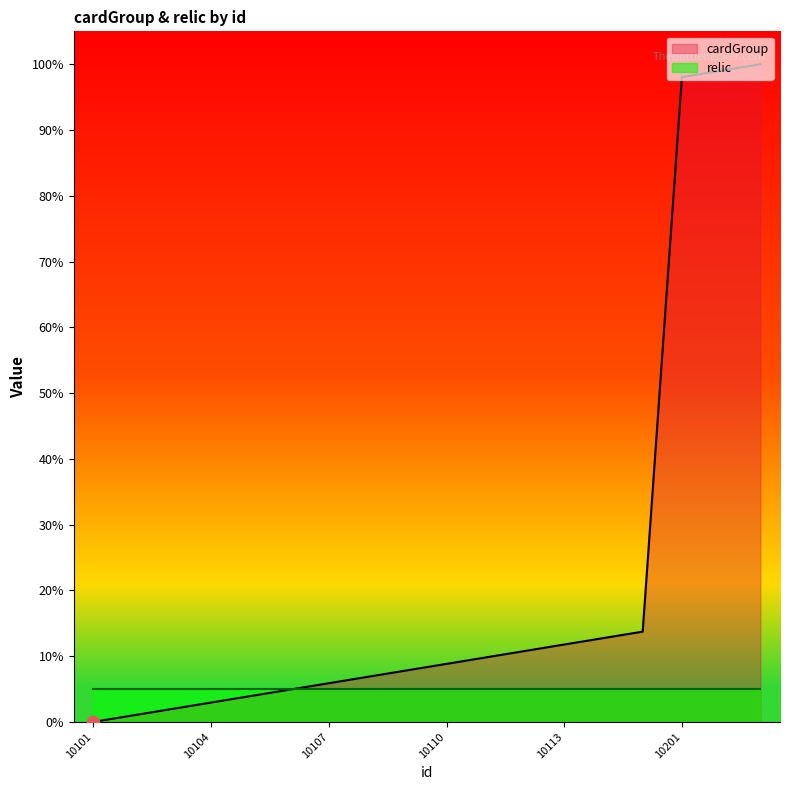

Which has a higher value, 10105 or 10106?

10106